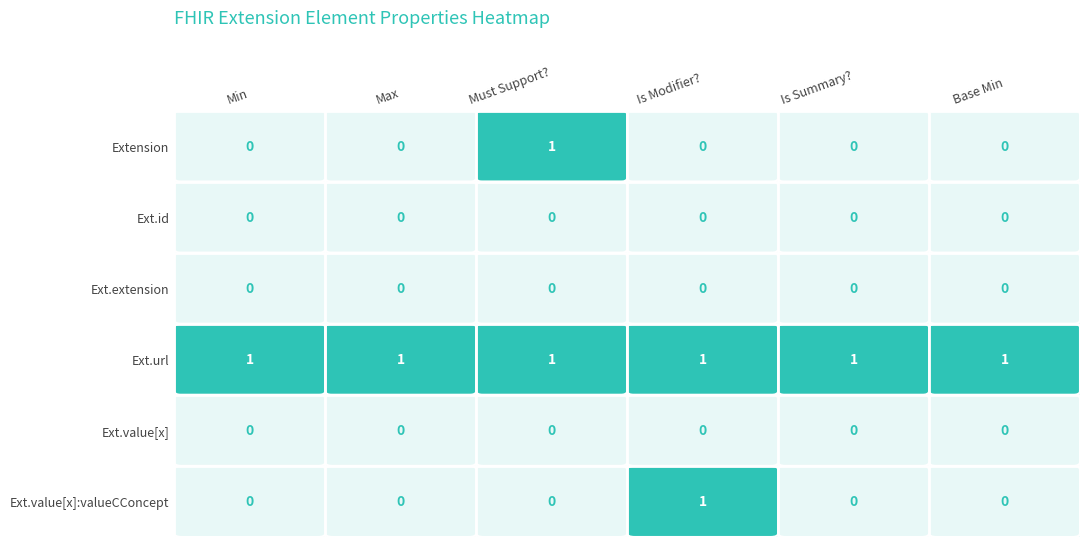

How many Ext.value[x]:valueCConcept values are between 0 and 1?

6